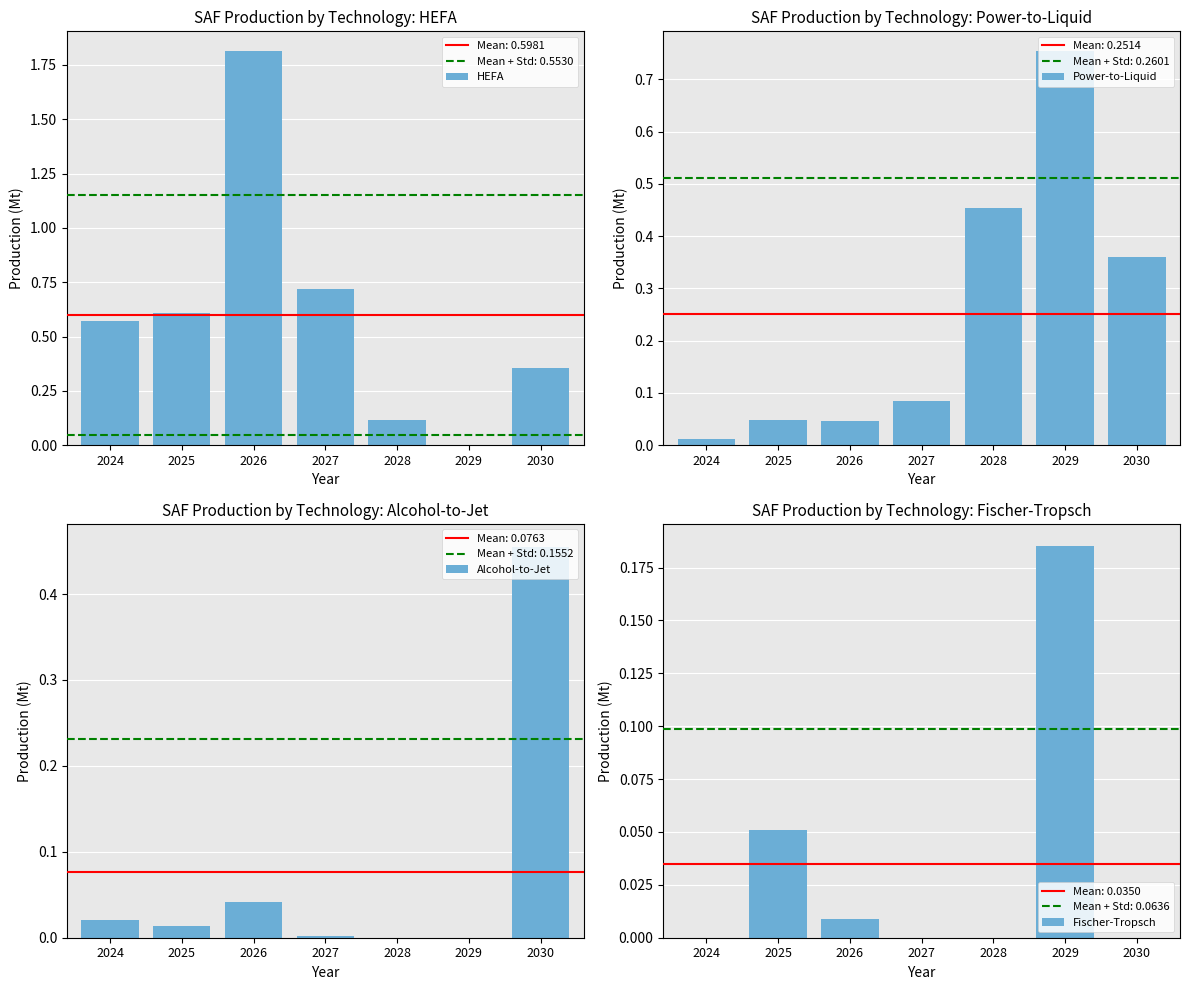

What is the value of the HEFA bar at the 4th from the left?

0.7